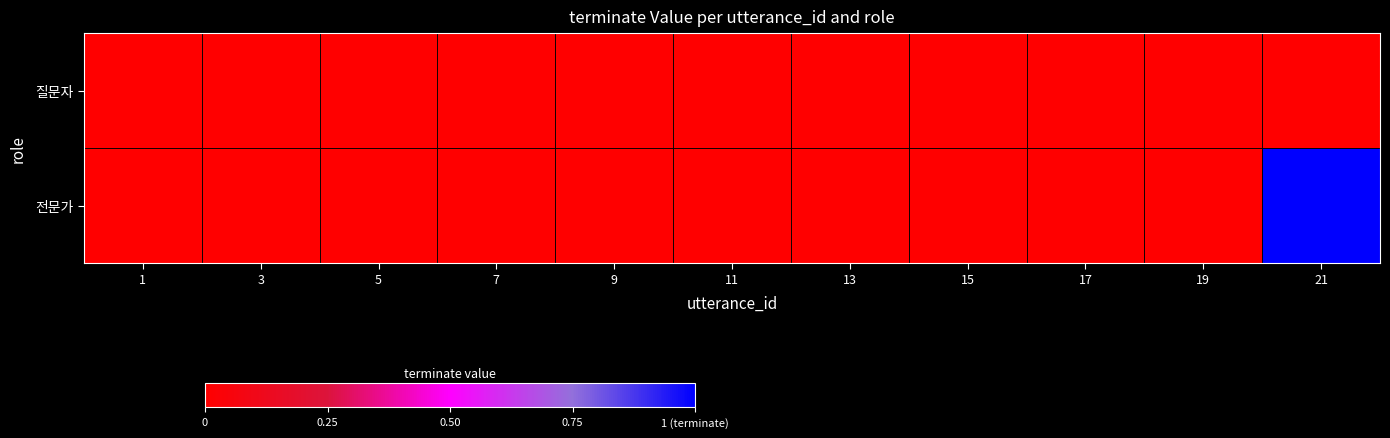

Between 5 and 7, which is larger?

5